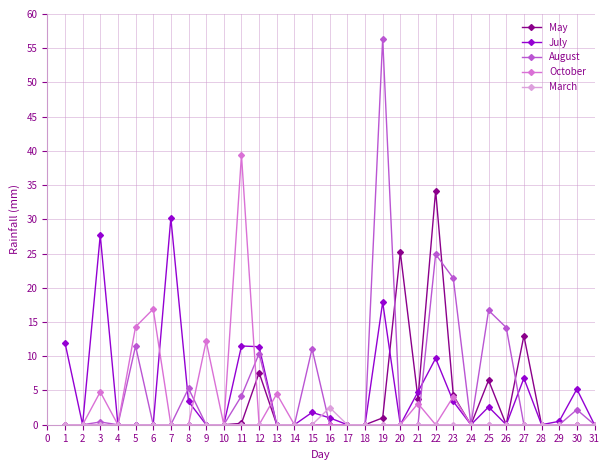

List the series in order of their peak value, lowest first.

March, July, May, October, August